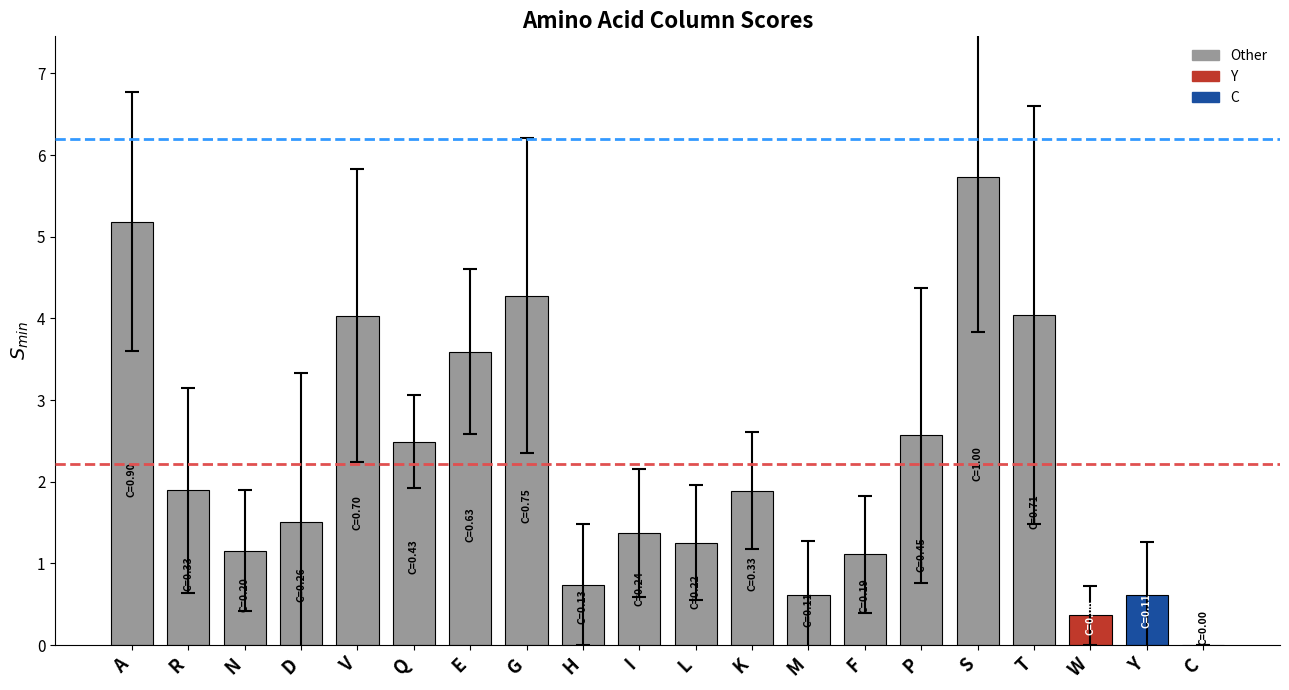

What is the change in value from D to T?

+2.5